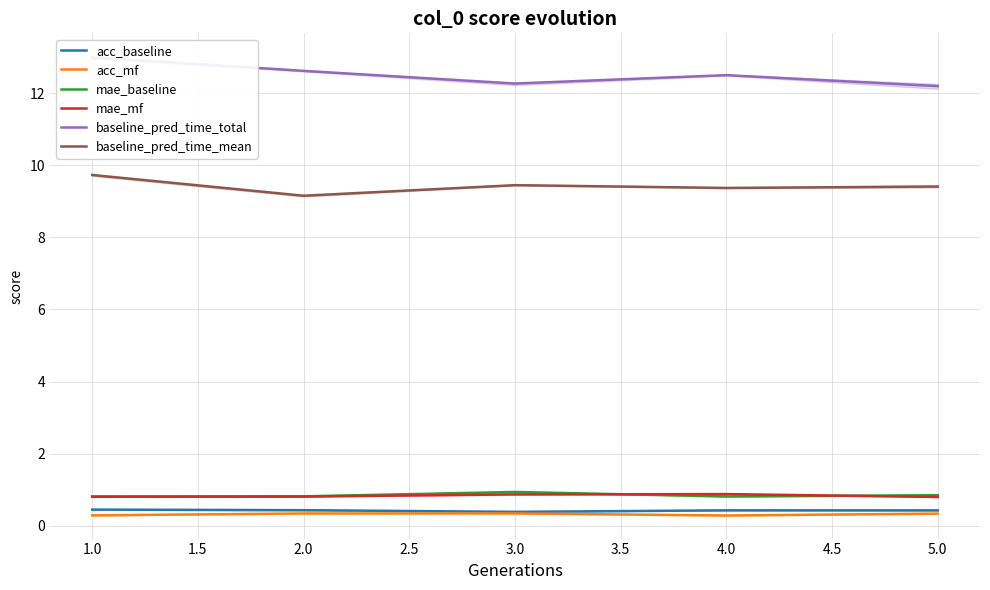

Which series has the largest range (max minus min)?

baseline_pred_time_total